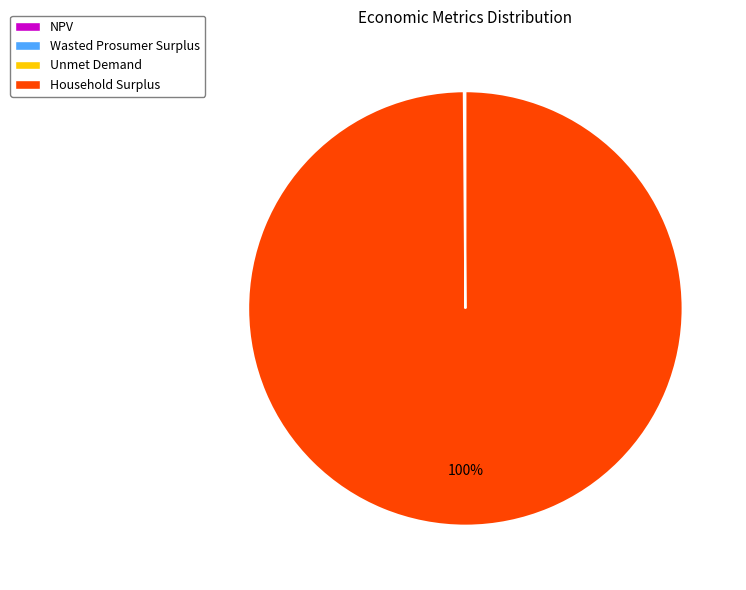

The Household Surplus slice represents 100% of the pie. True or false?

True